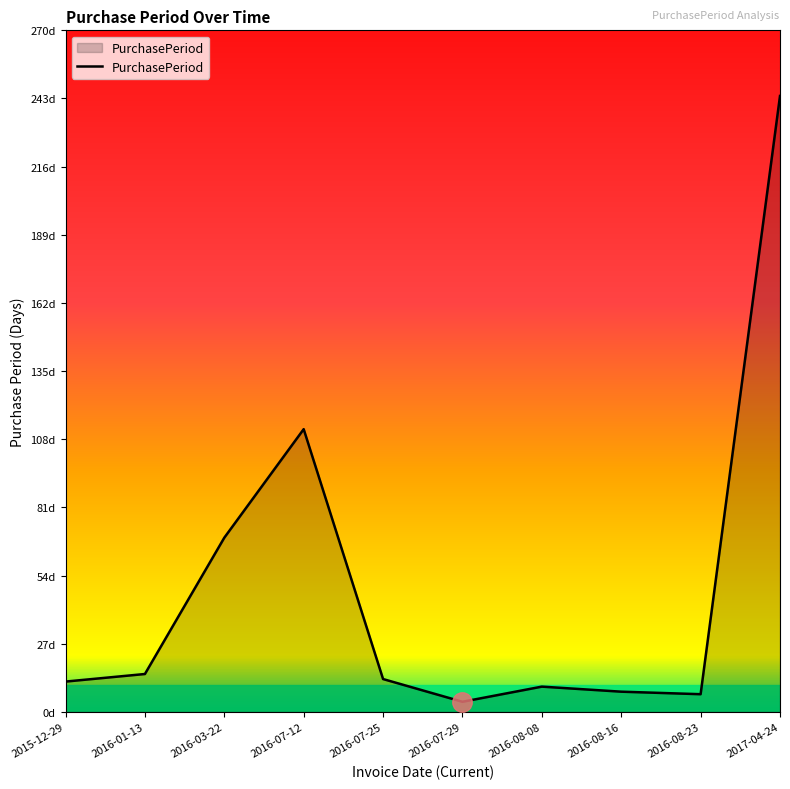

Reading right to left, what are all the values shown in this chart?

2017-04-24=244	2016-08-23=7	2016-08-16=8	2016-08-08=10	2016-07-29=4	2016-07-25=13	2016-07-12=112	2016-03-22=69	2016-01-13=15	2015-12-29=12